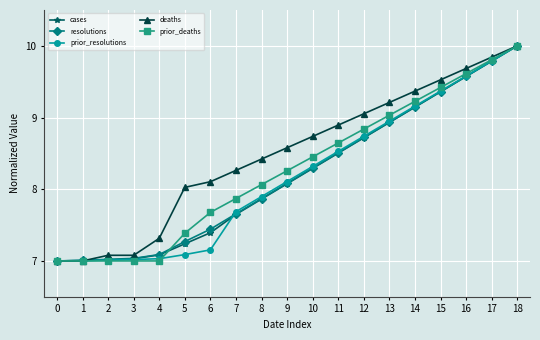

Rank the series at 6 from highest to lowest value.

deaths, prior_deaths, resolutions, cases, prior_resolutions